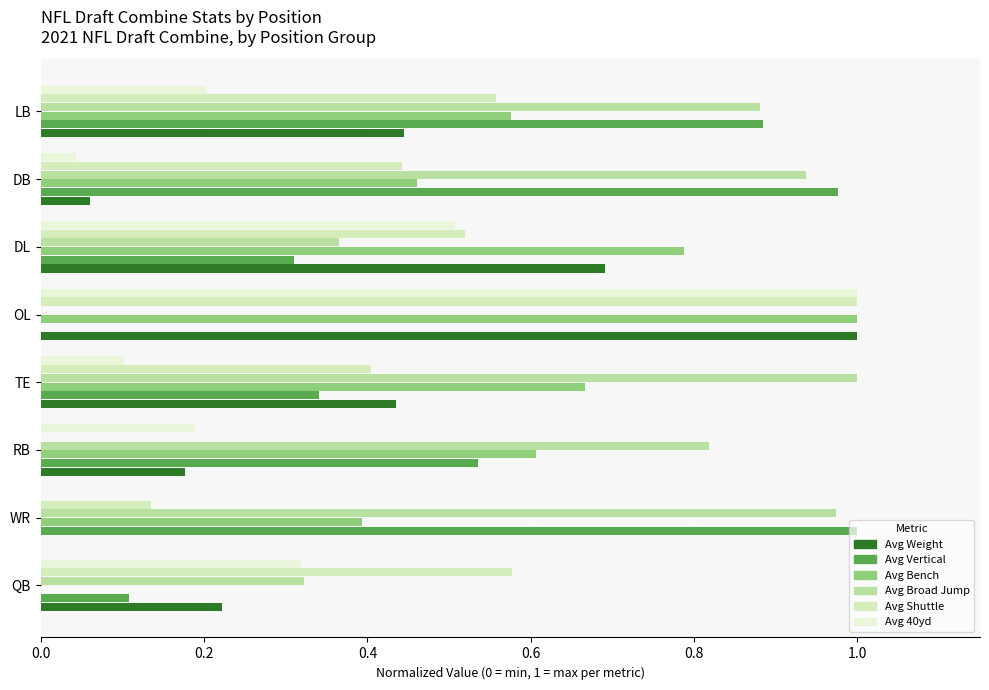

At which label is Avg Vertical closest to 0?

OL